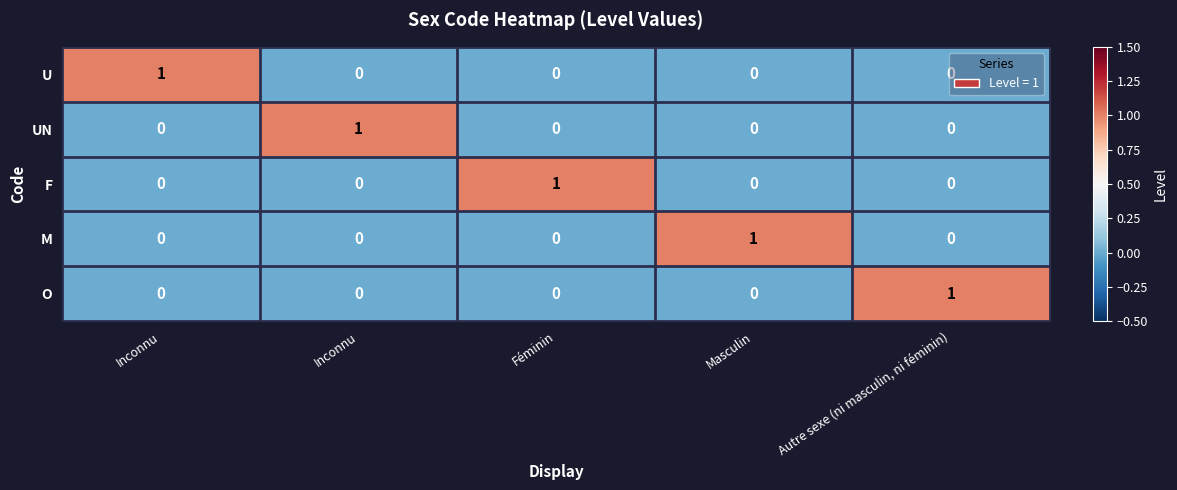

Between Inconnu and Féminin, which series saw the biggest shift?

U